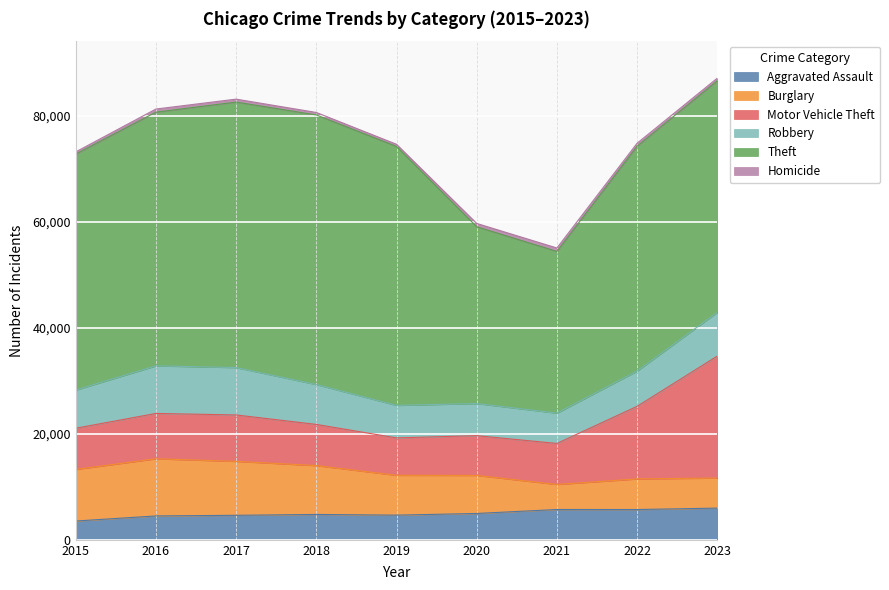

True or false: Burglary has a value of 5783 at 2022.

True